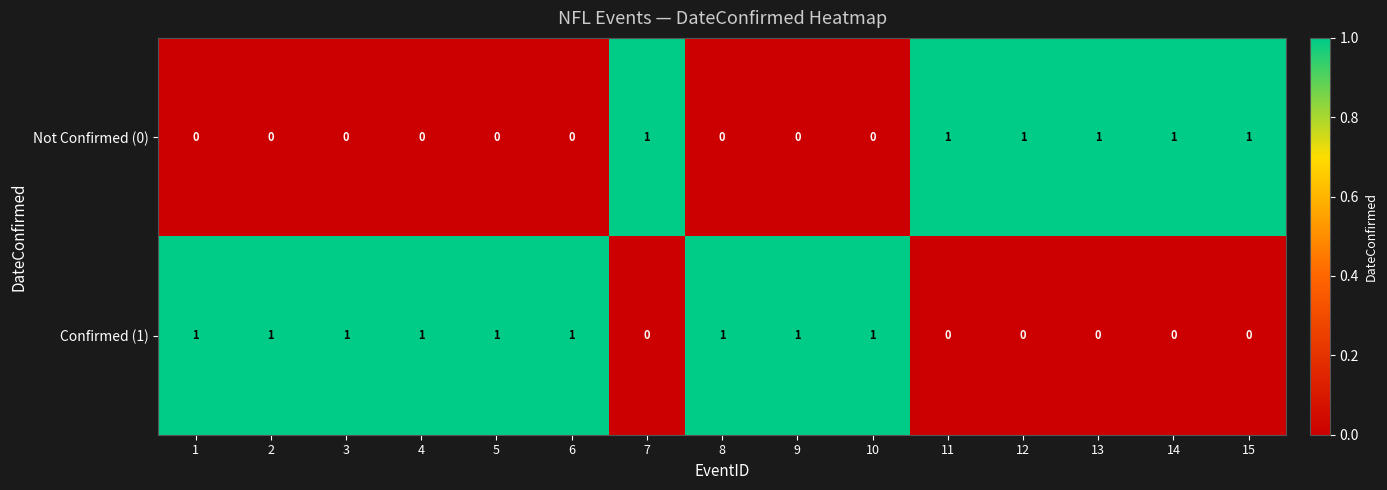

Rank the series by their average value, from lowest to highest.

Not Confirmed (0), Confirmed (1)